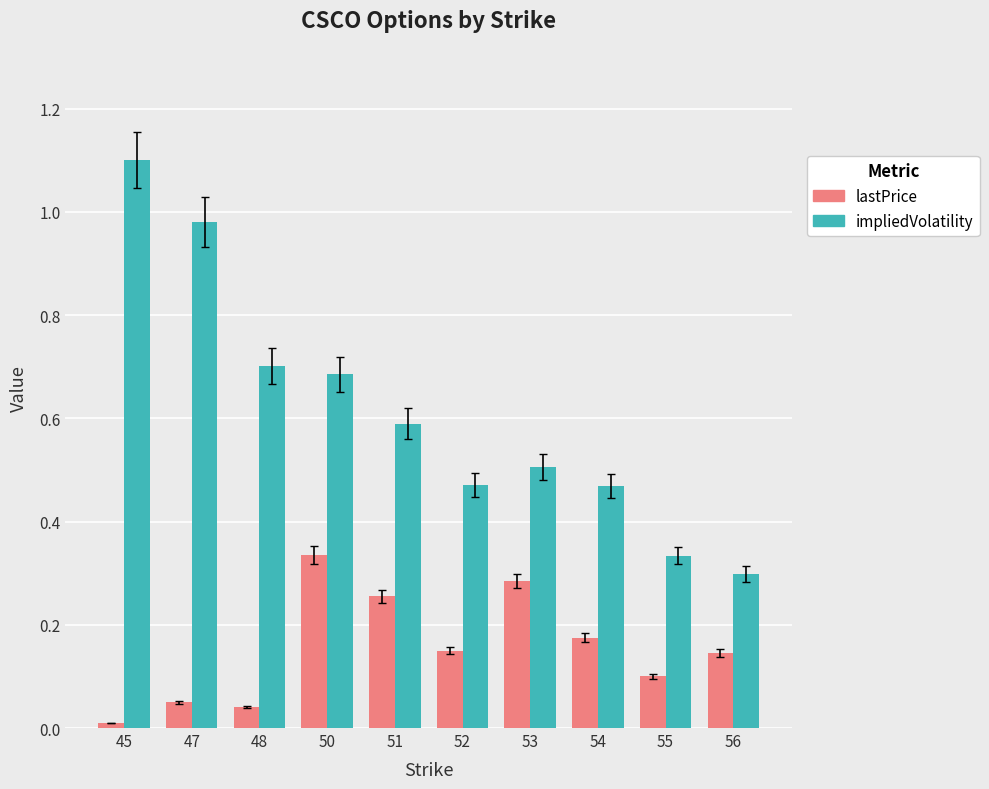

Where is impliedVolatility nearest to the value 0?

56